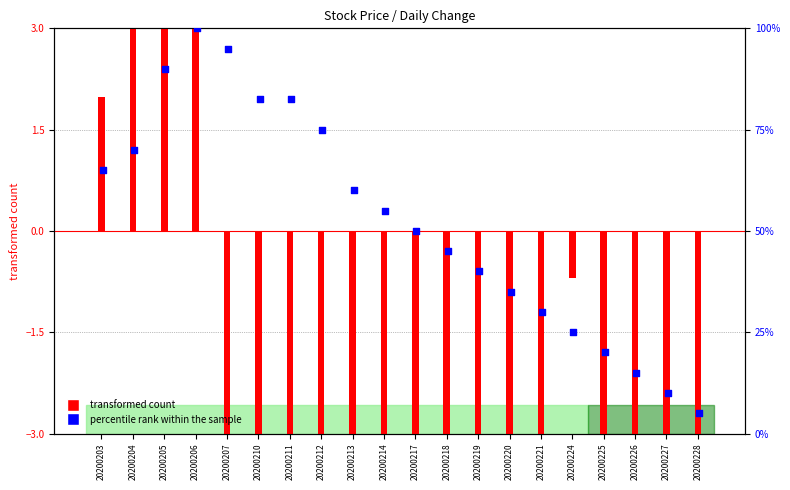

At how many categories does at least one series exceed 16?

17